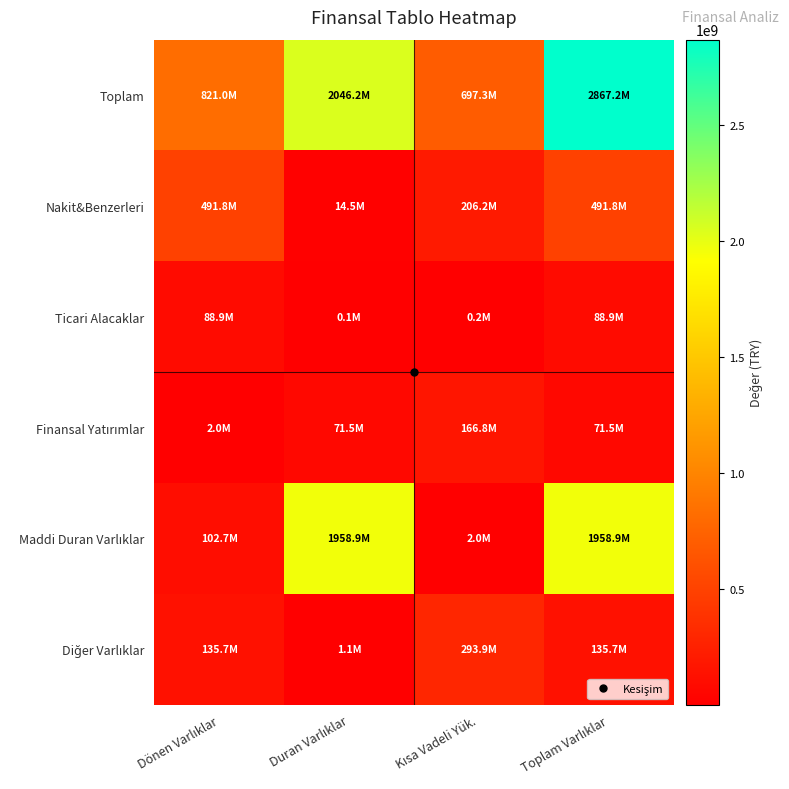

What is the total value across all series at Toplam Varlıklar?

5613967993